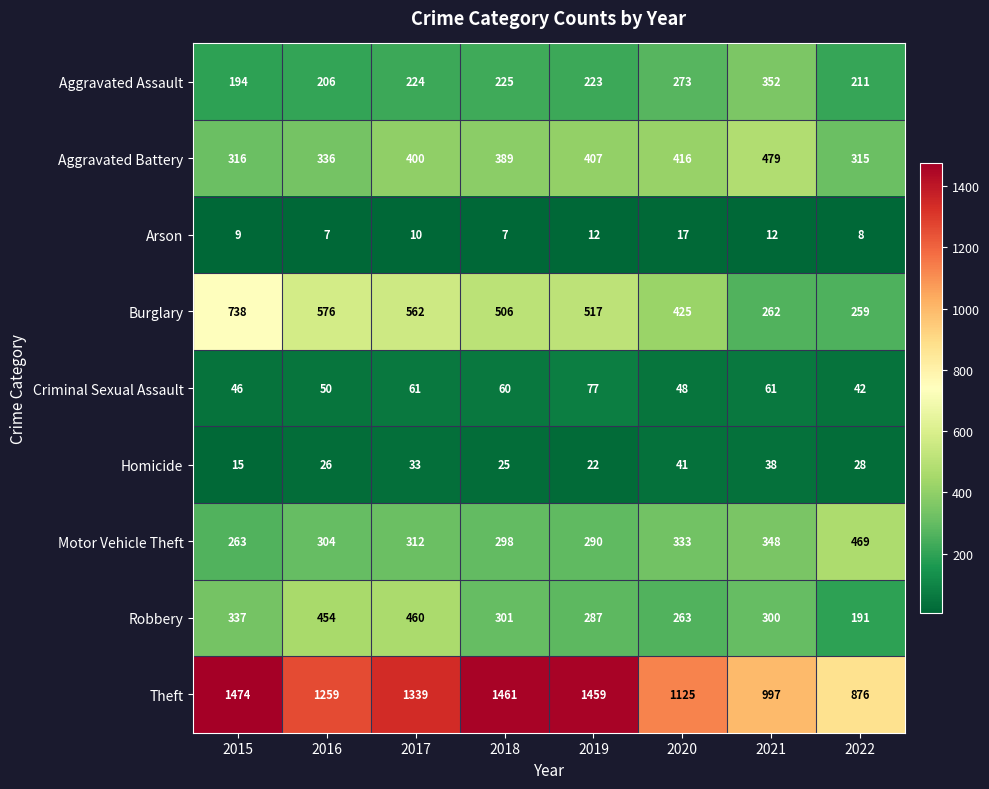

At which label does Motor Vehicle Theft reach its peak?

2022